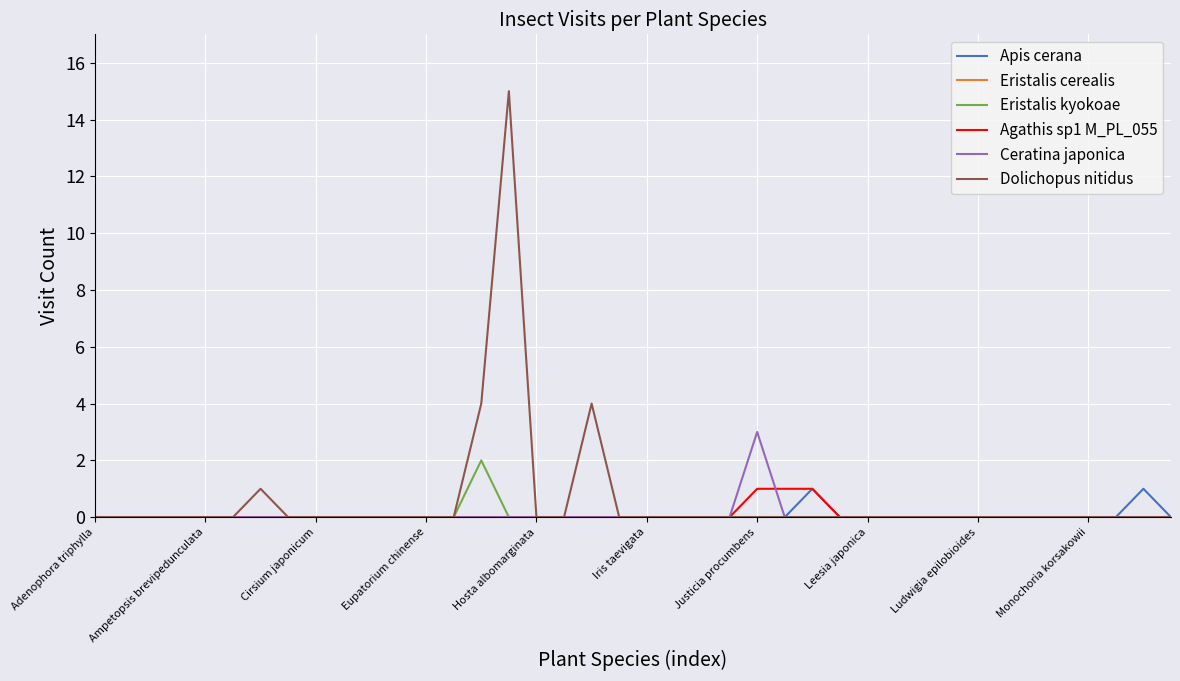

How many distinct data groups are displayed?

6